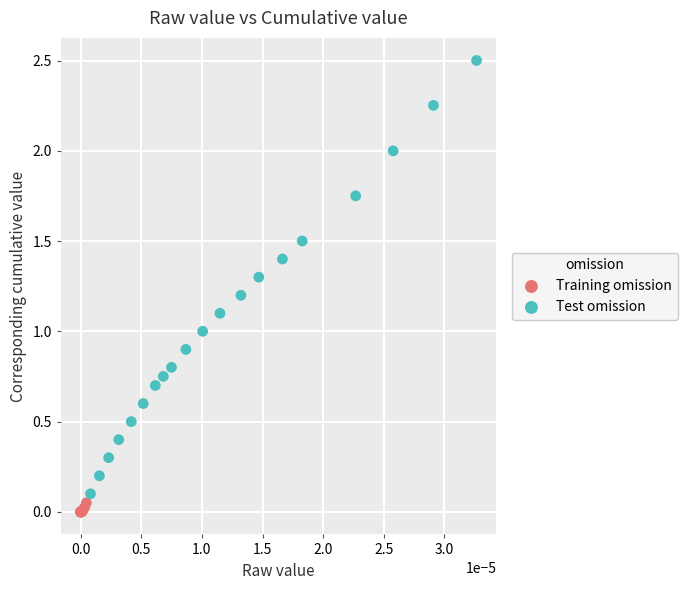

Which series contains the highest Y value?

Test omission